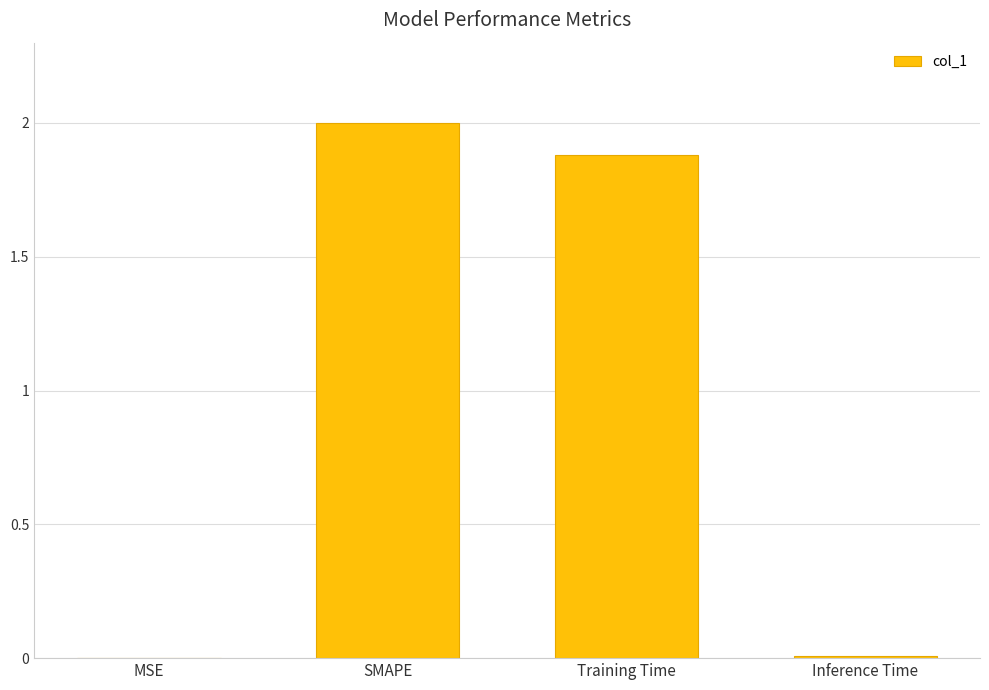

What is the difference between the values at MSE and Training Time?

1.9